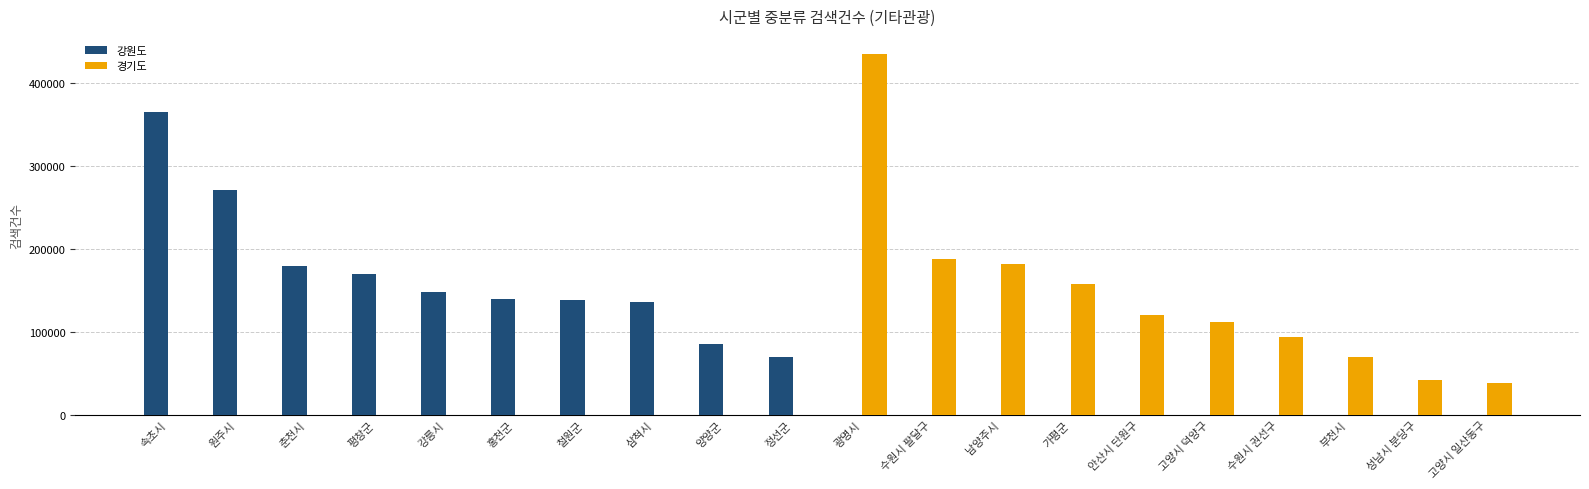

Is it true that 경기도 equals 109036 at 남양주시?

False